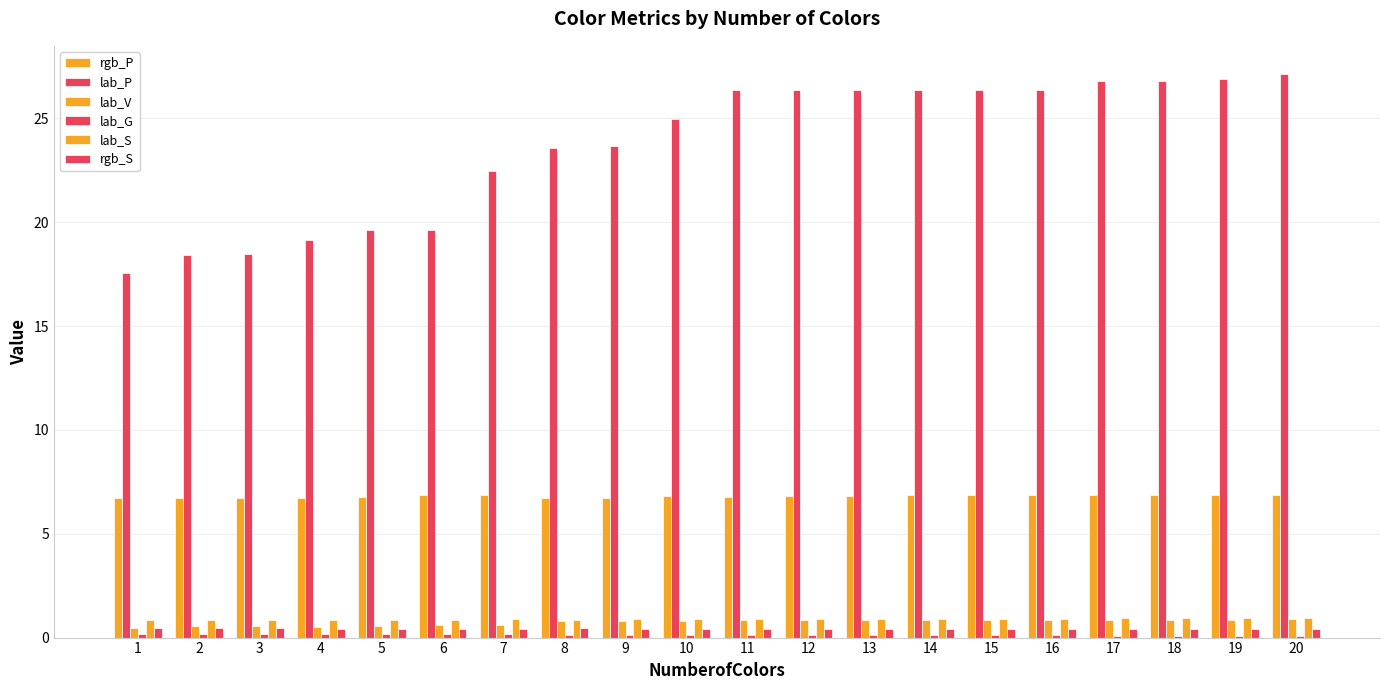

Reading left to right, list all the values displayed in this chart.

rgb_P: 6.7	6.7	6.7	6.7	6.8	6.9	6.9	6.7	6.7	6.8	6.8	6.8	6.8	6.9	6.9	6.9	6.9	6.9	6.9	6.9
lab_P: 17.6	18.4	18.5	19.2	19.6	19.6	22.5	23.6	23.7	25.0	26.4	26.4	26.4	26.4	26.4	26.4	26.8	26.8	26.9	27.1
lab_V: 0.5	0.5	0.5	0.5	0.6	0.6	0.6	0.8	0.8	0.8	0.8	0.8	0.8	0.8	0.8	0.8	0.9	0.9	0.9	0.9
lab_G: 0.2	0.2	0.2	0.2	0.2	0.2	0.2	0.1	0.1	0.1	0.1	0.1	0.1	0.1	0.1	0.1	0.1	0.1	0.1	0.1
lab_S: 0.8	0.9	0.9	0.8	0.8	0.8	0.9	0.9	0.9	0.9	0.9	0.9	0.9	0.9	0.9	0.9	0.9	0.9	0.9	0.9
rgb_S: 0.5	0.4	0.4	0.4	0.4	0.4	0.4	0.4	0.4	0.4	0.4	0.4	0.4	0.4	0.4	0.4	0.4	0.4	0.4	0.4